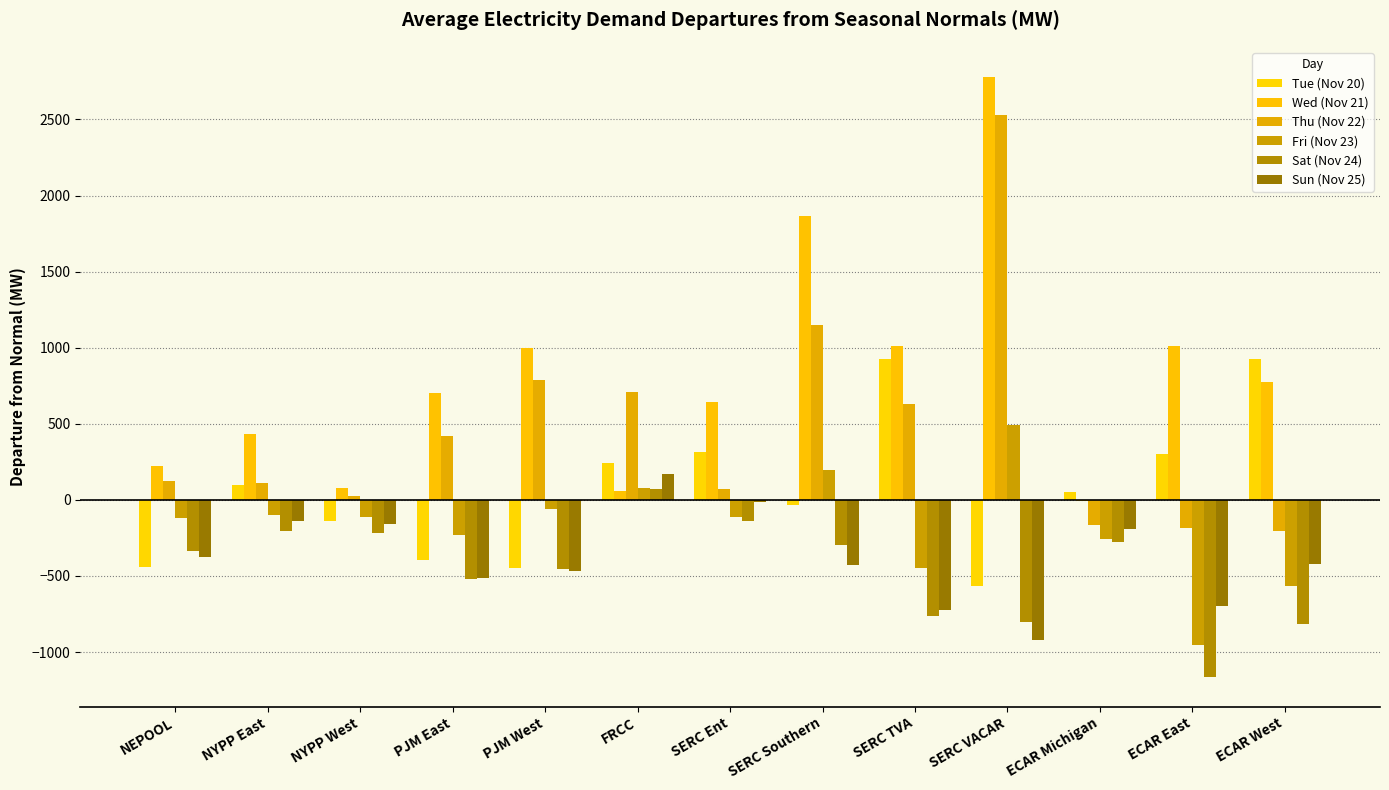

What is the total value across all series at SERC VACAR?

3509.5